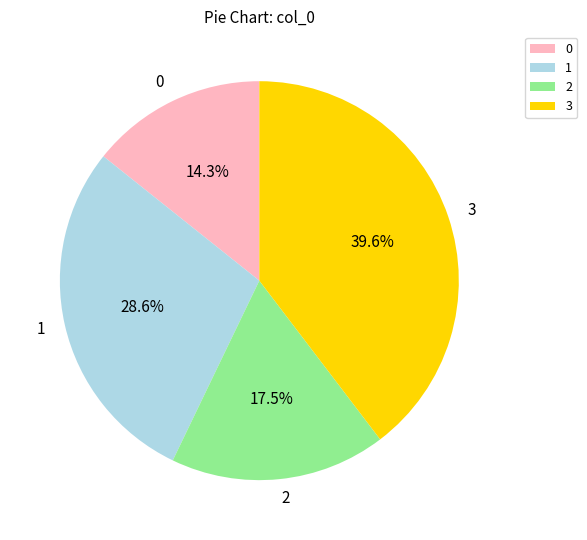

Is it true that 0 is 14% of the pie?

True